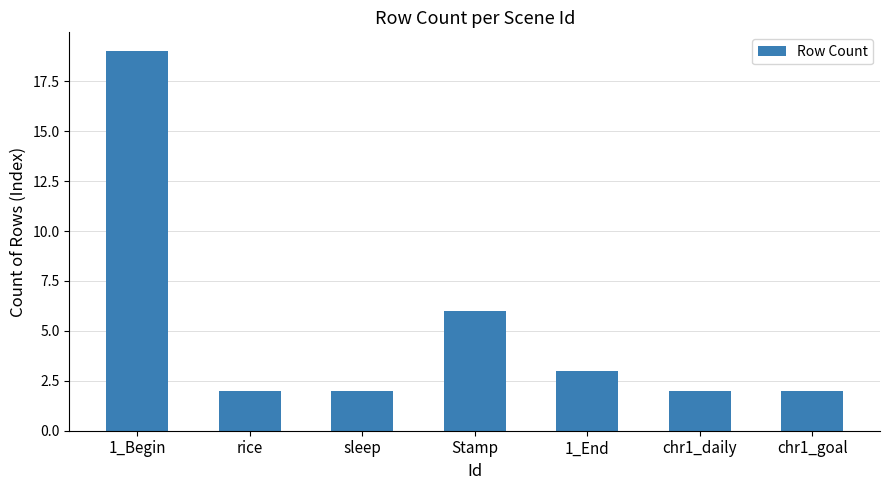

How many bars are there in total?

7